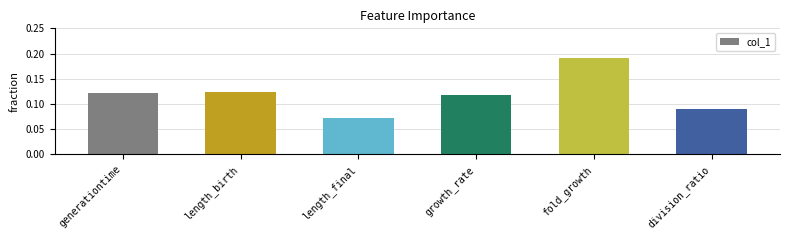

What is the label of the 3rd bar from the left?

length_final